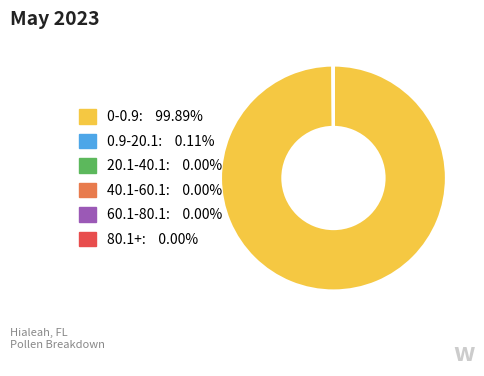

Which category has the biggest portion of the pie?

0-0.9